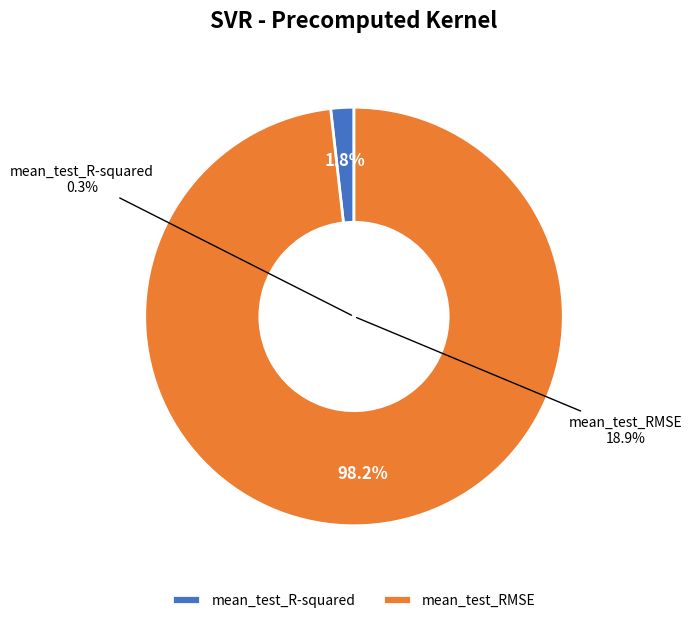

What is the change in value from mean_test_R-squared to mean_test_RMSE?

+18.6